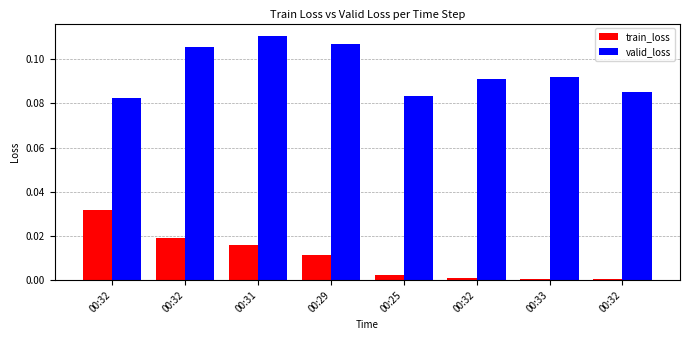

What are all the series names shown in the legend?

train_loss, valid_loss